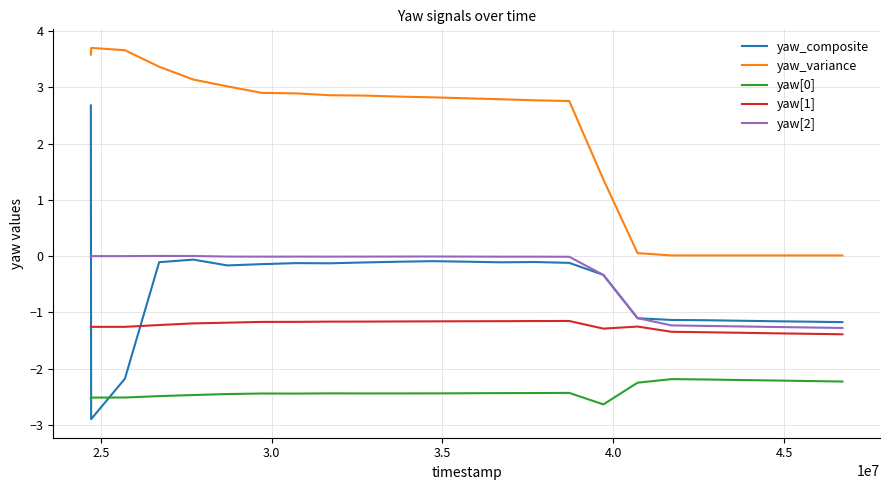

Does the chart display data point markers on the line(s)?

No